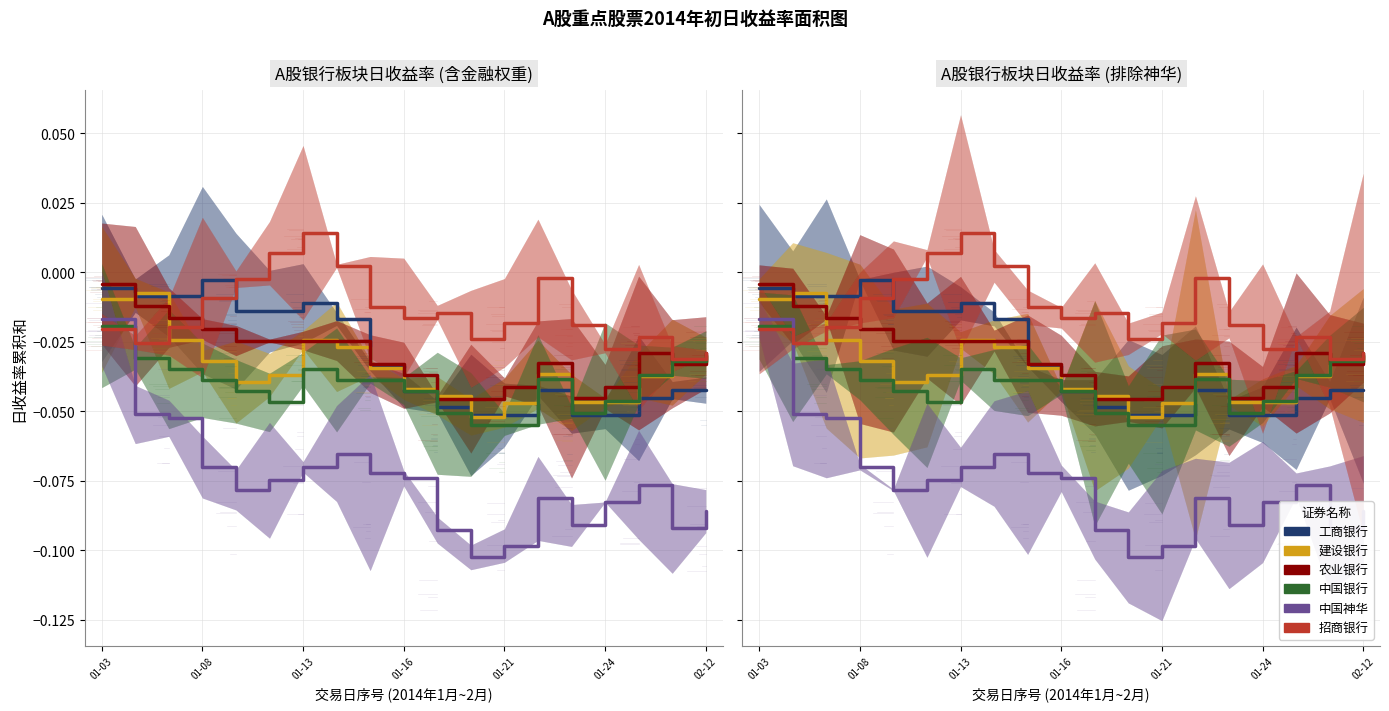

Count the number of data series in this chart.

6